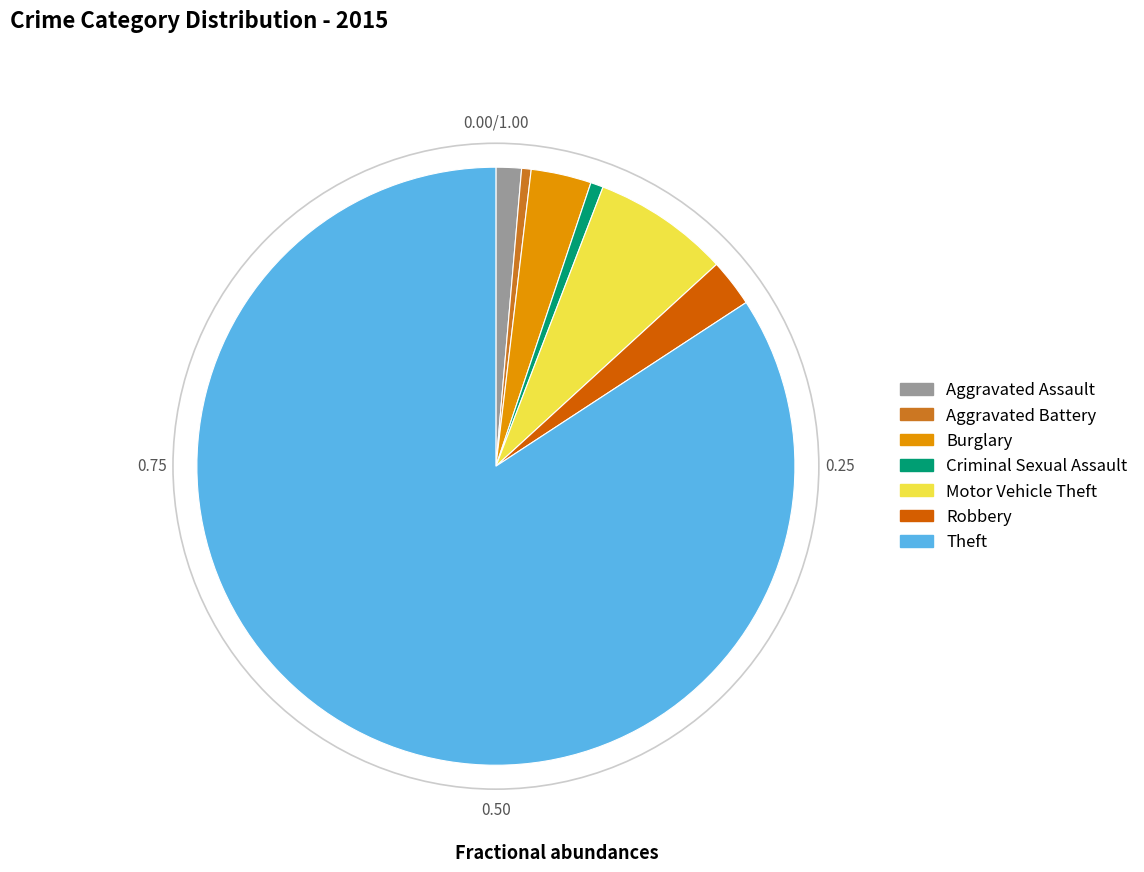

Is there any slice that represents more than half of the pie?

Yes